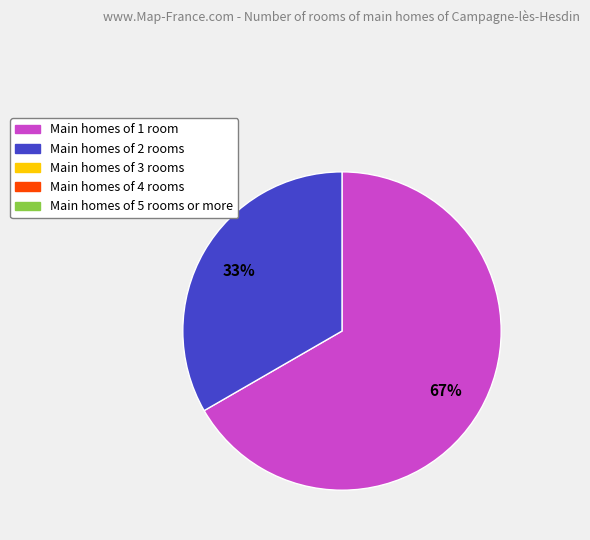

To the nearest percent, what is the average slice percentage?

50%